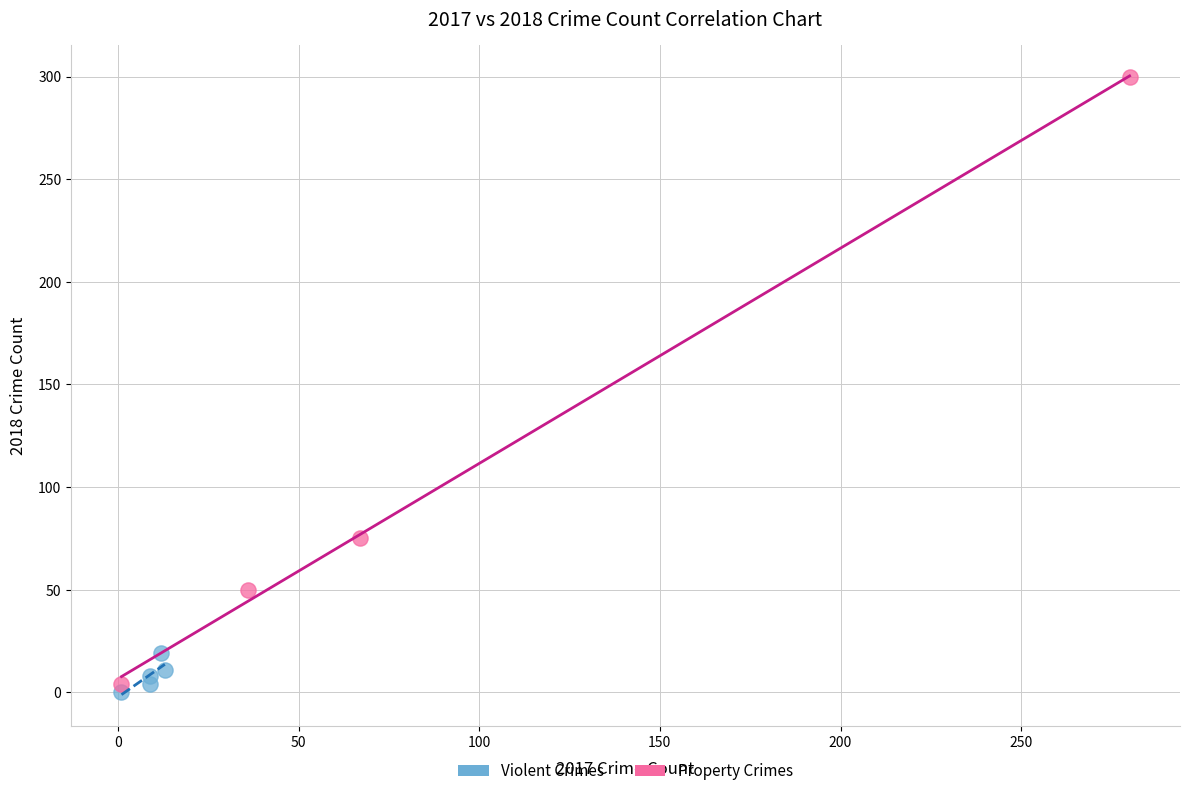

Which series reaches the minimum Y coordinate?

Violent Crimes